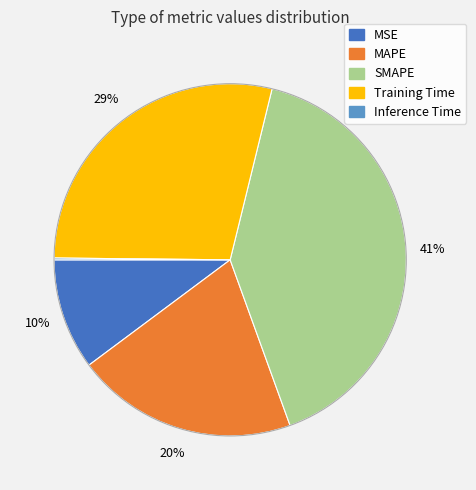

What is the largest slice in the pie chart?

SMAPE